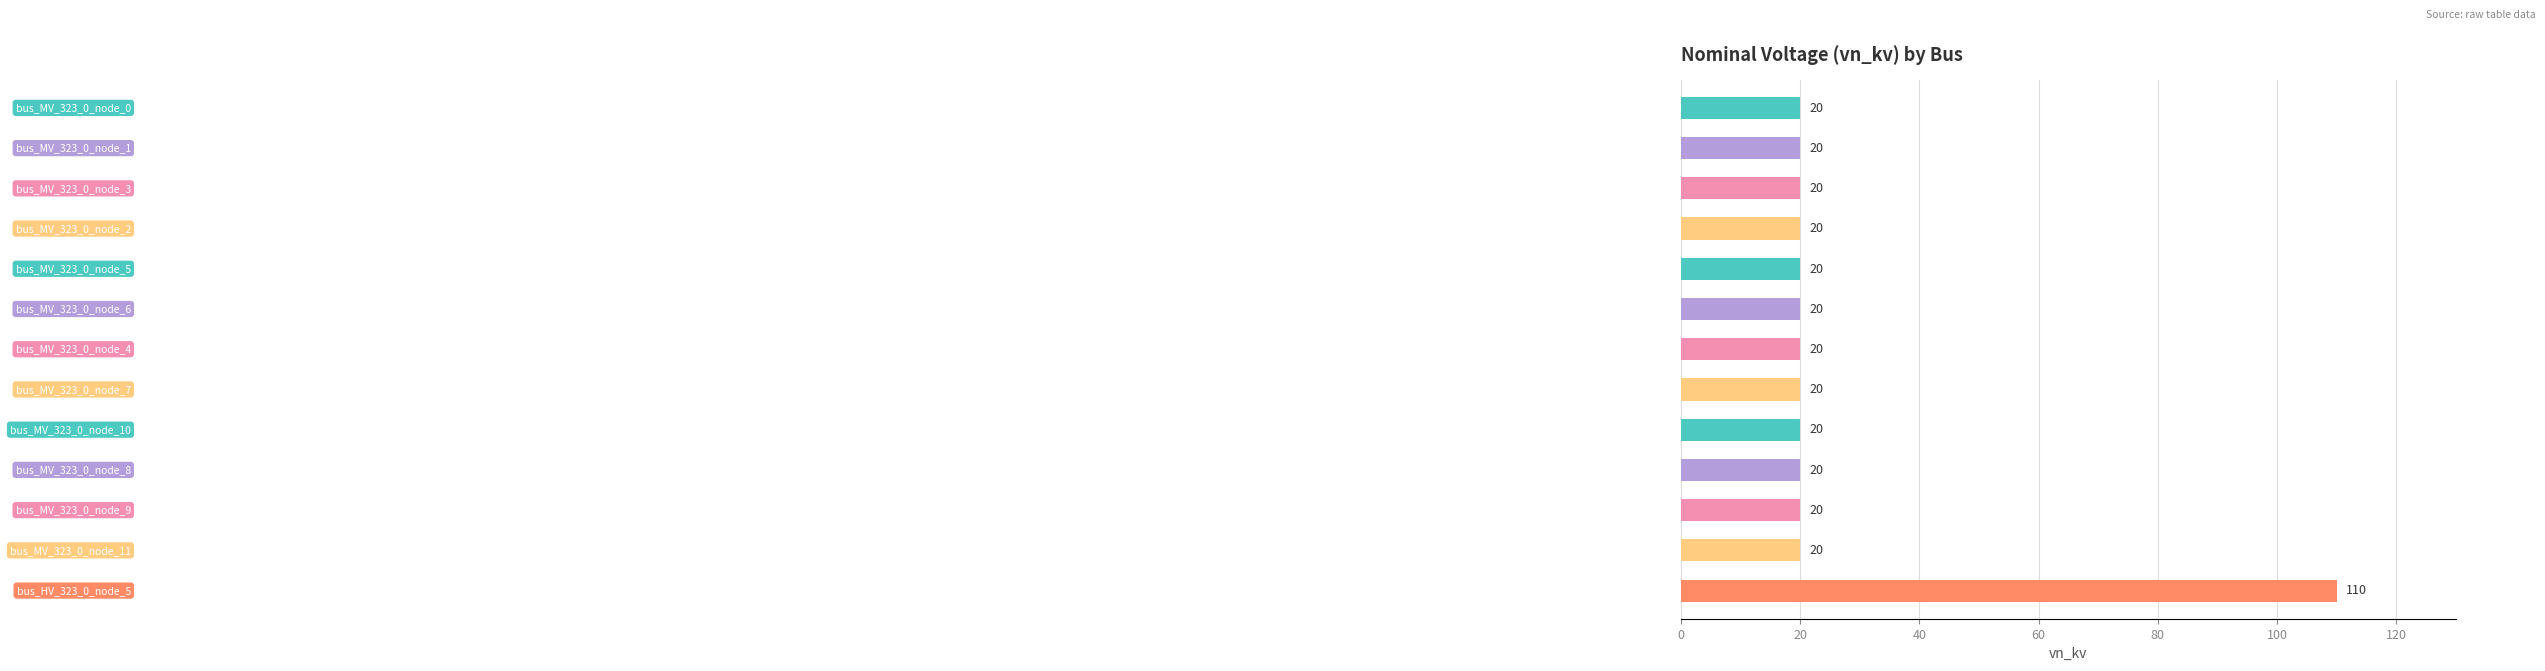

What is the value of the 10th bar from the top?

20